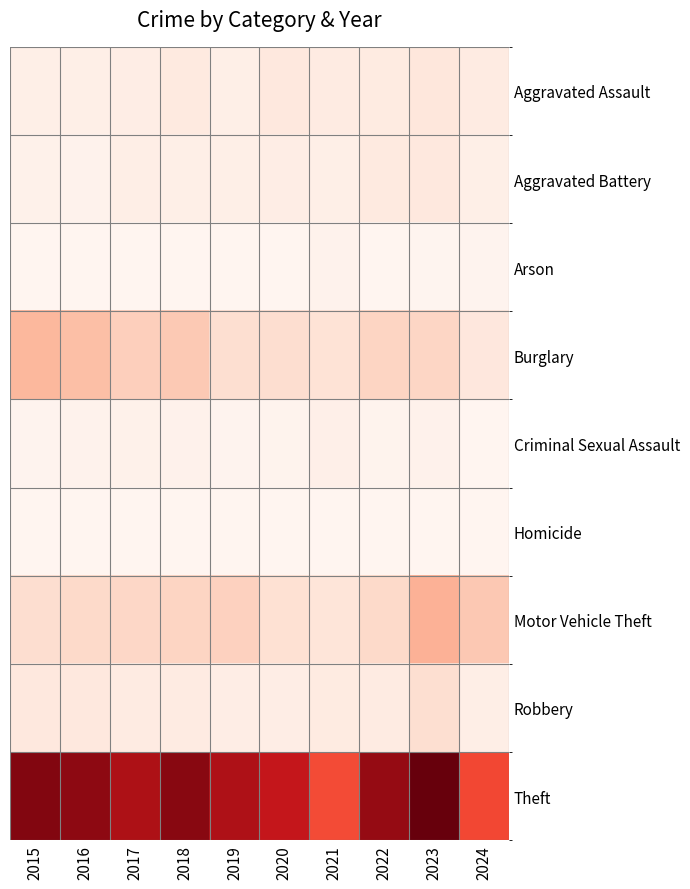

Between 2024 and 2018, which is larger?

2018